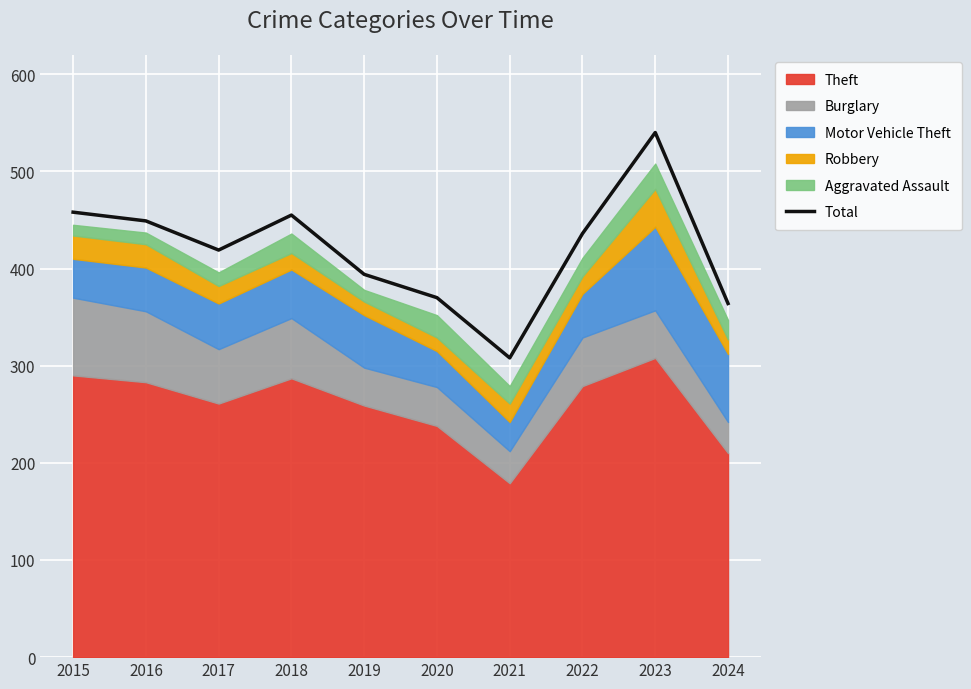

Read the value at 2016.

449